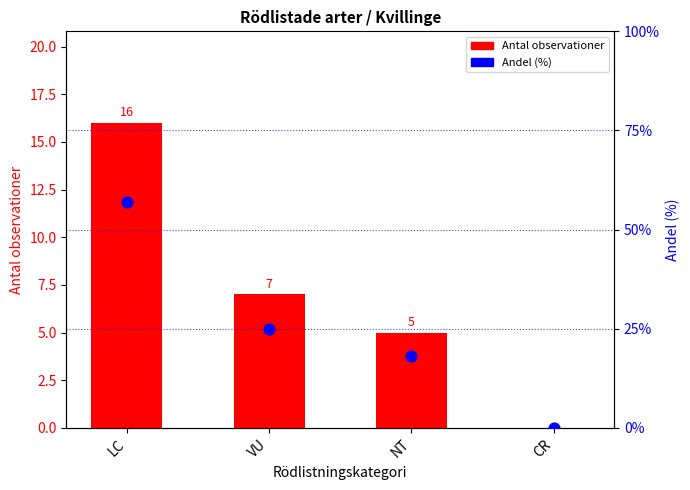

Is the value of Andel (%) at CR greater than the value of Antal observationer at VU?

No